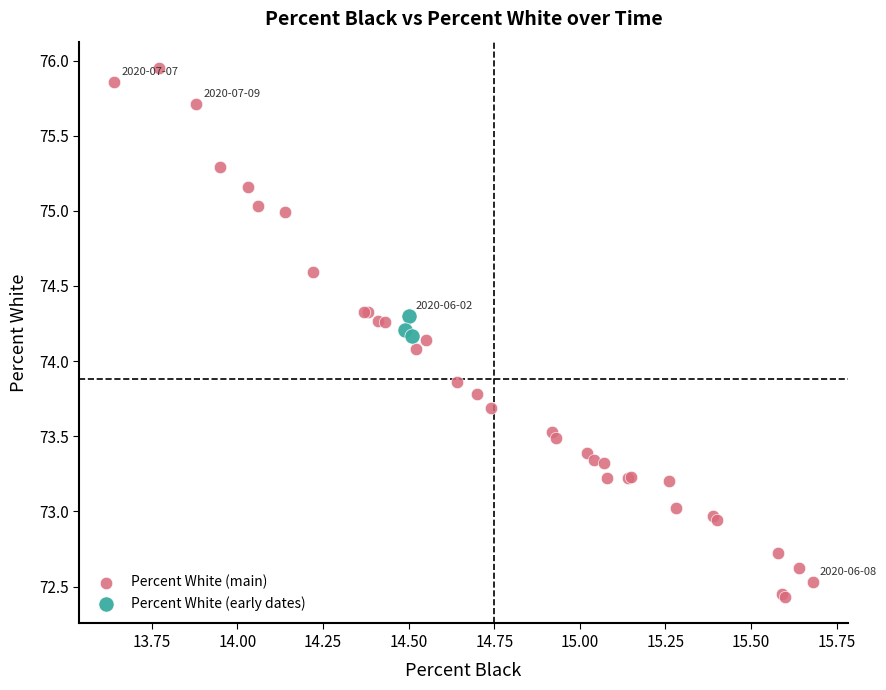

Which series has the widest spread of Y values?

Percent White (main)